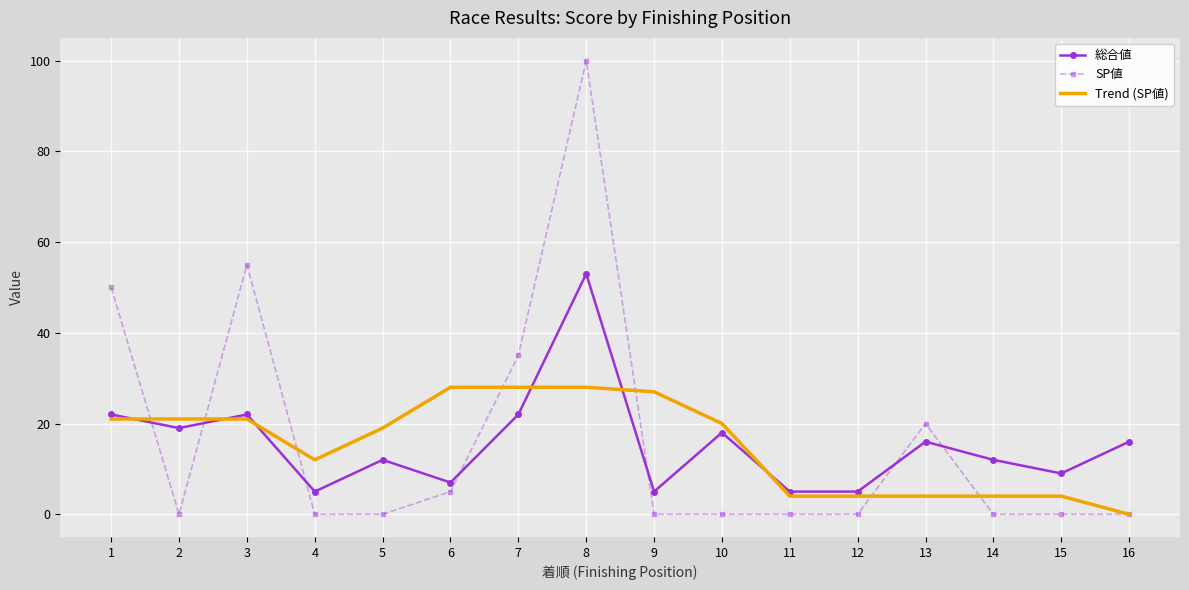

At which category does the chart reach its peak across all series?

8